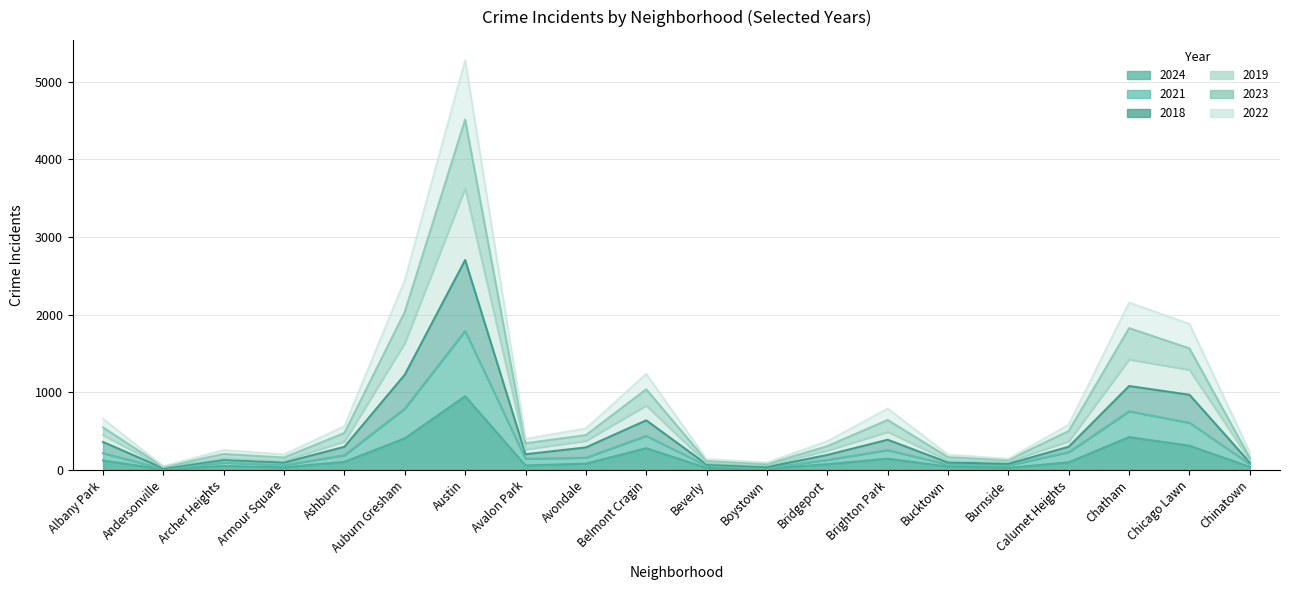

List the labels in order of 2024 value, largest first.

Austin, Chatham, Auburn Gresham, Chicago Lawn, Belmont Cragin, Brighton Park, Albany Park, Ashburn, Calumet Heights, Avondale, Bridgeport, Avalon Park, Archer Heights, Bucktown, Chinatown, Armour Square, Burnside, Beverly, Boystown, Andersonville